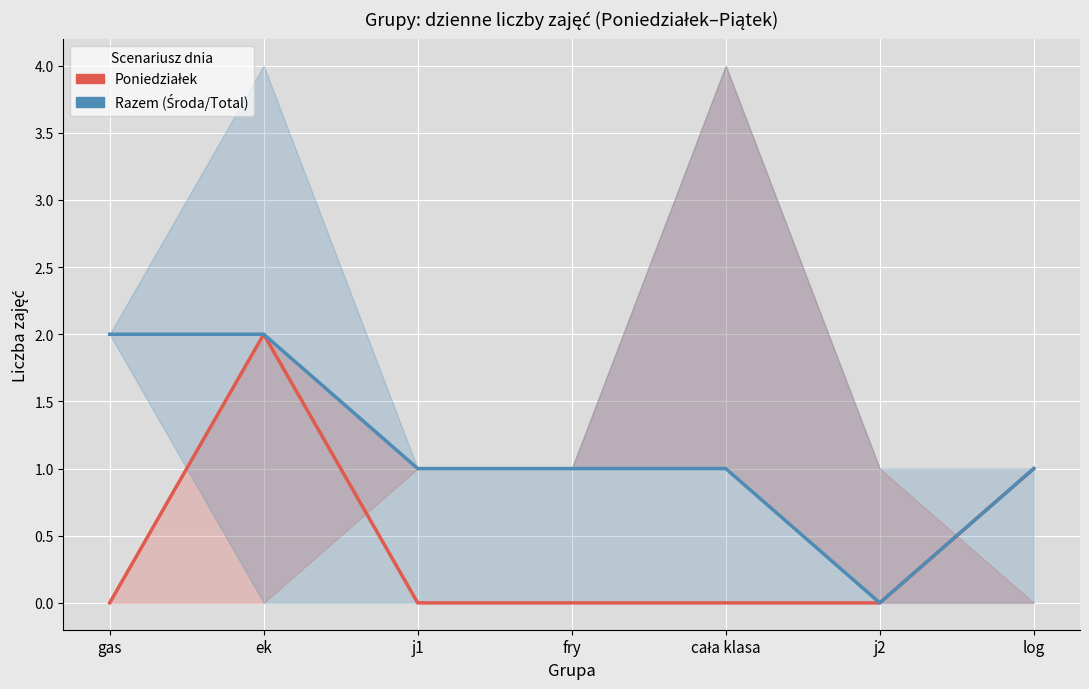

The Razem (mid) series shows 1 at log. True or false?

True